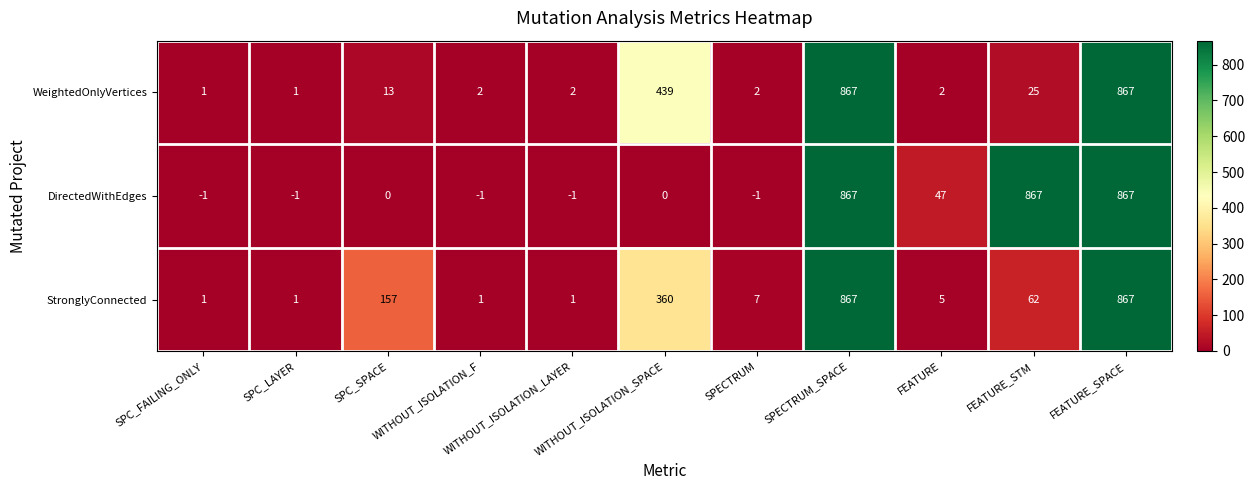

What is the difference between the maximum and minimum values in the StronglyConnected series?

866